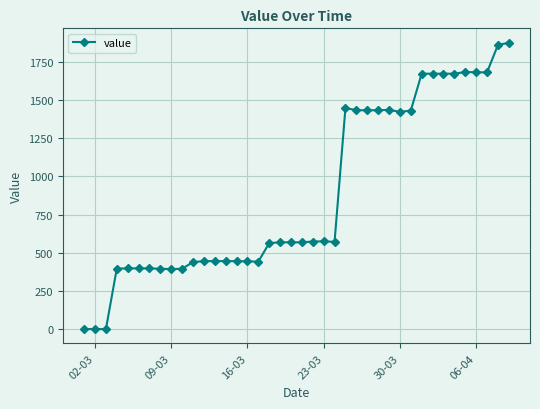

True or false: the data has more than 1 interior local peaks.

True